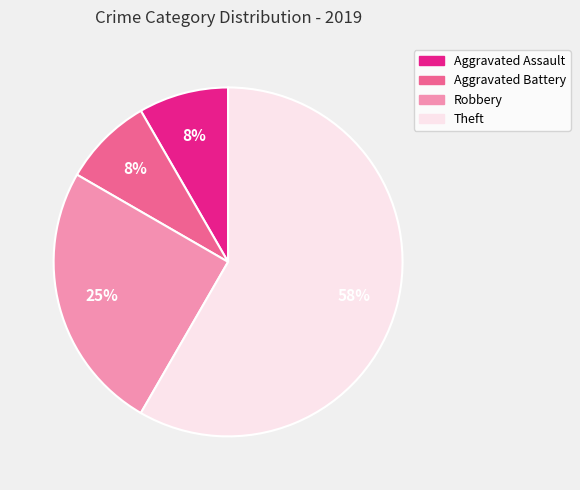

Is it true that Aggravated Assault is 1% of the pie?

False